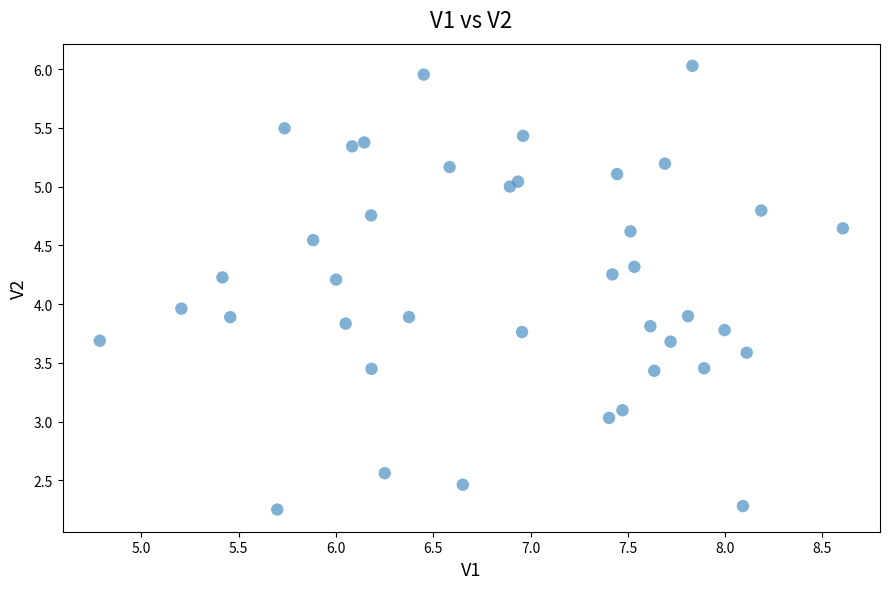

What is the range of Y values (max minus min)?

3.8